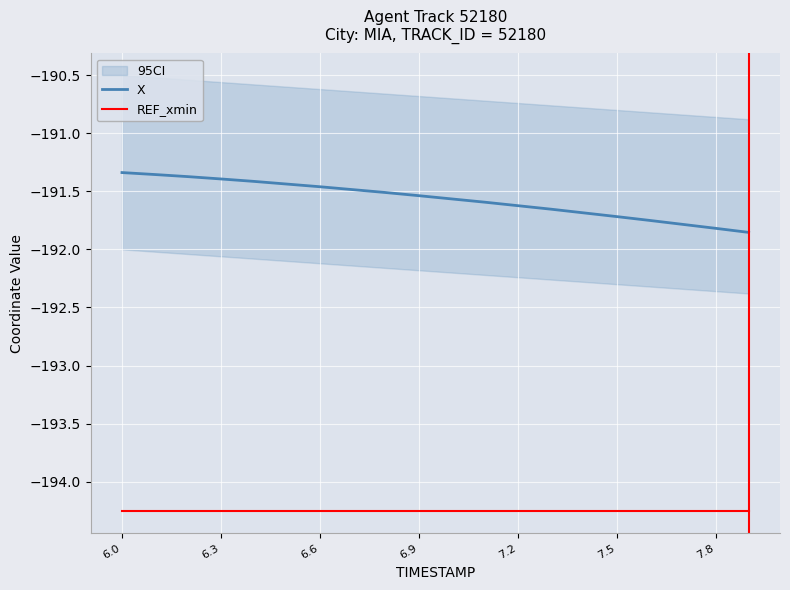

True or false: X and REF_xmin cross at least once.

False